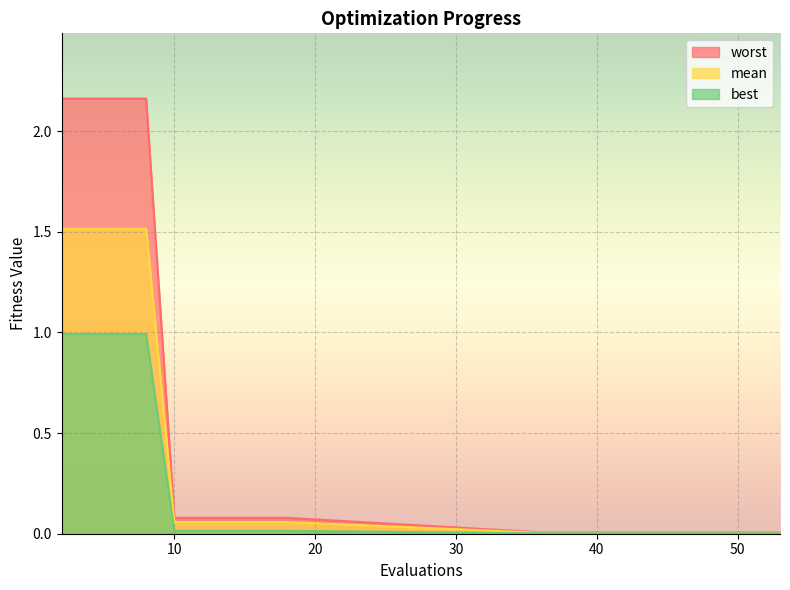

True or false: mean has a value of 0.0 at 38.

True